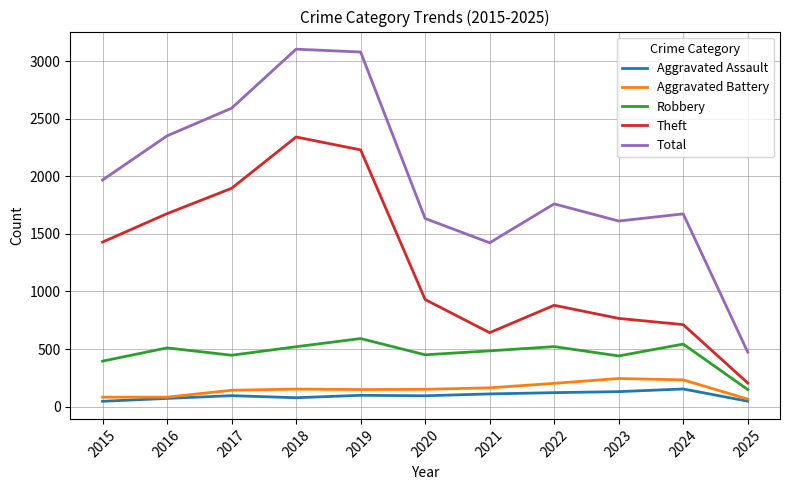

How many distinct data groups are displayed?

5